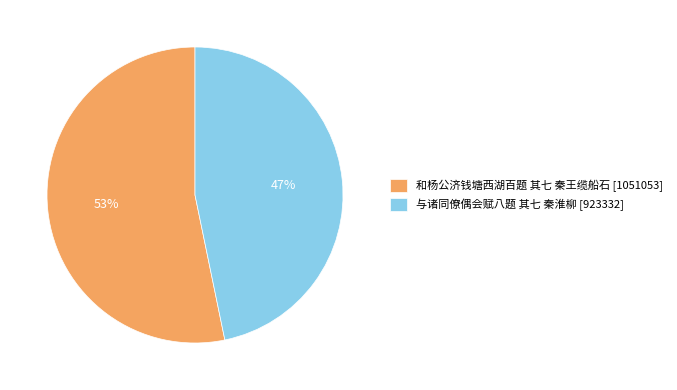

To the nearest percent, what percentage of the pie is 和杨公济钱塘西湖百题 其七 秦王缆船石?

53%